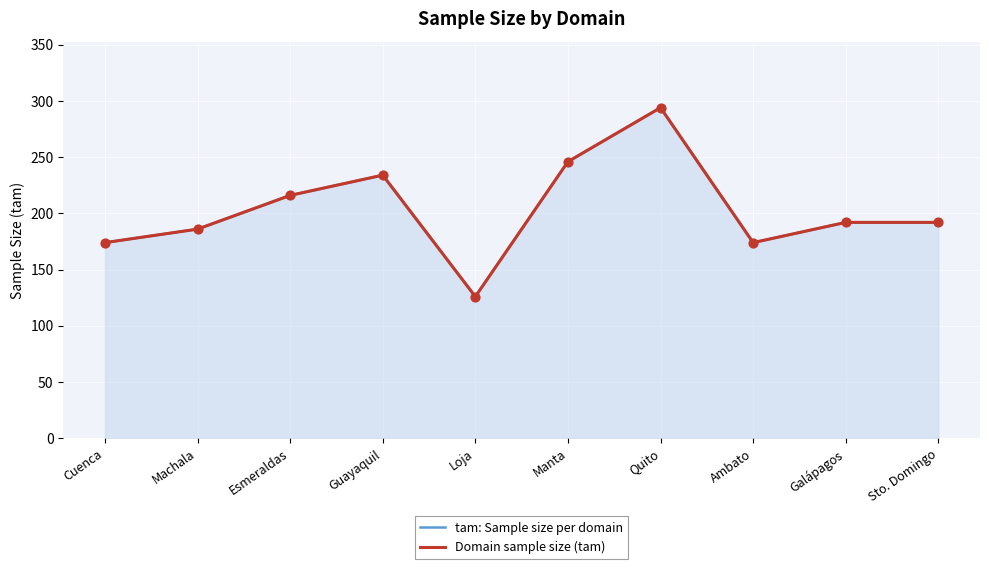

Is the value of tam: Sample size per domain at Ambato greater than the value of Domain sample size (tam) at Guayaquil?

No